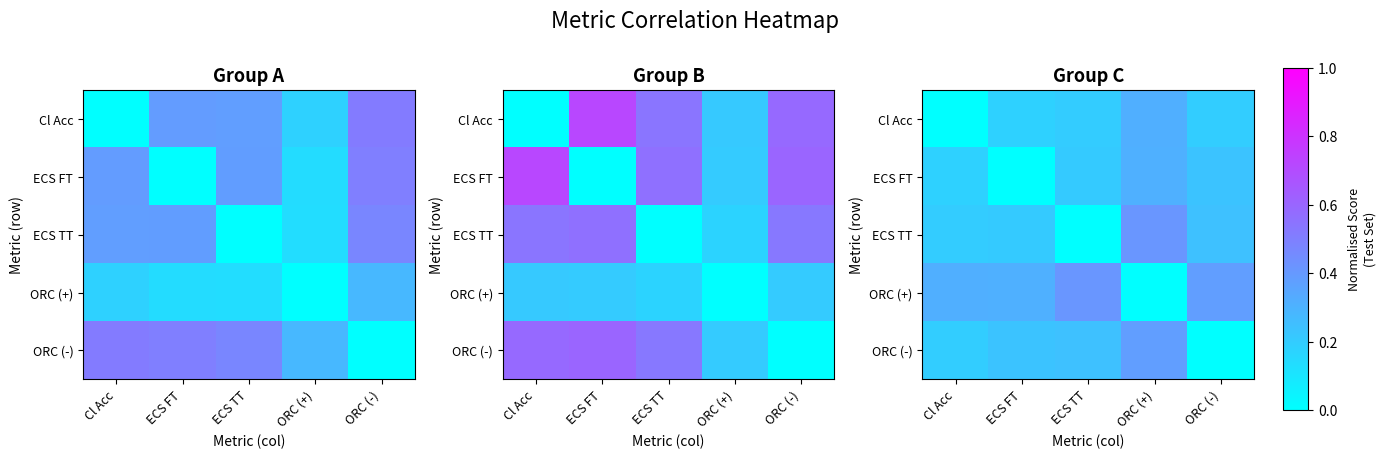

The value of Cl Acc at ECS TT is 0.2. True or false?

True